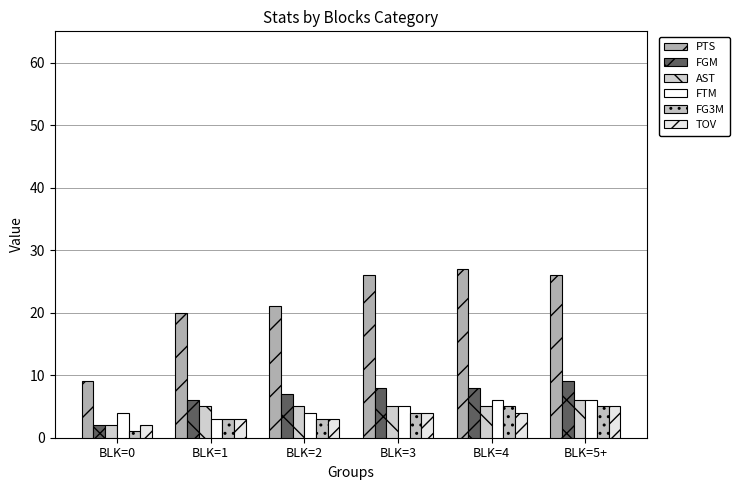

What are all the series names shown in the legend?

PTS, FGM, AST, FTM, FG3M, TOV